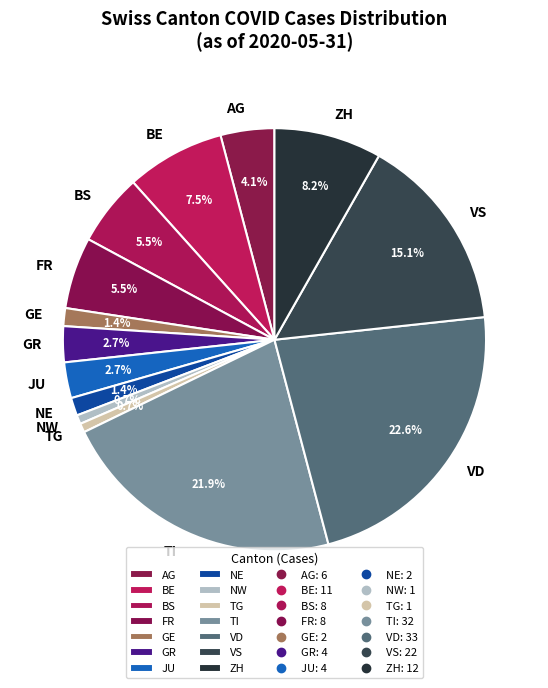

Does VS account for over 50% of the chart?

No